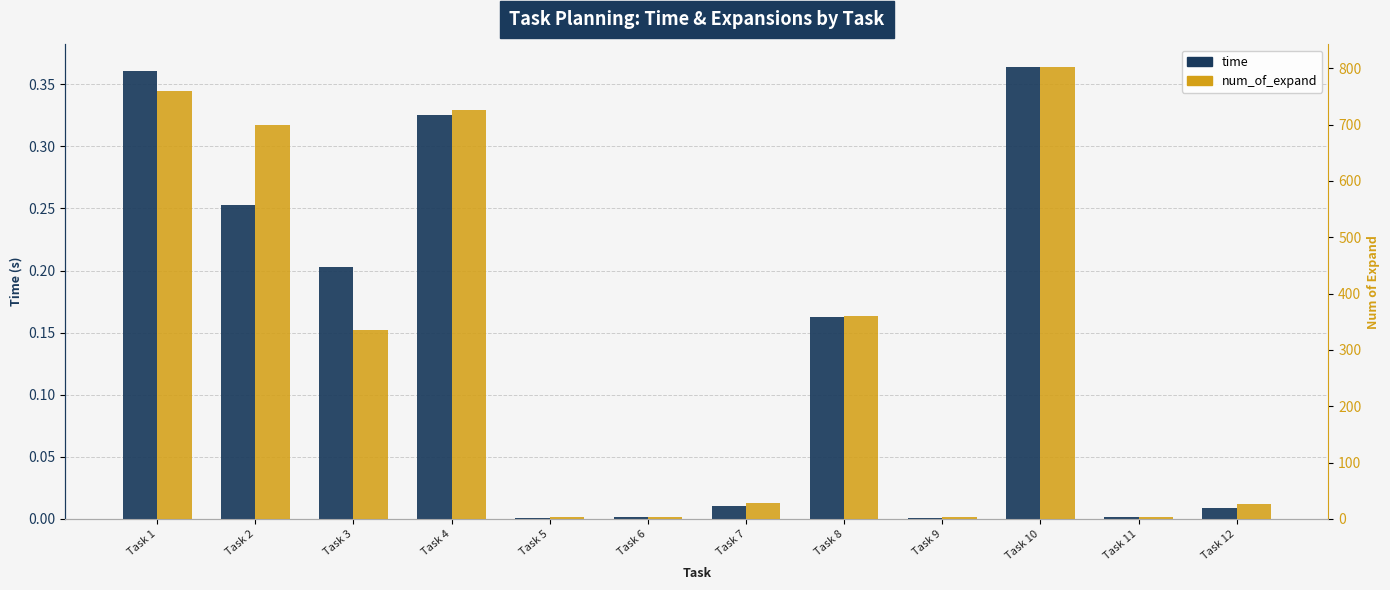

What are all the series names shown in the legend?

time, num_of_expand